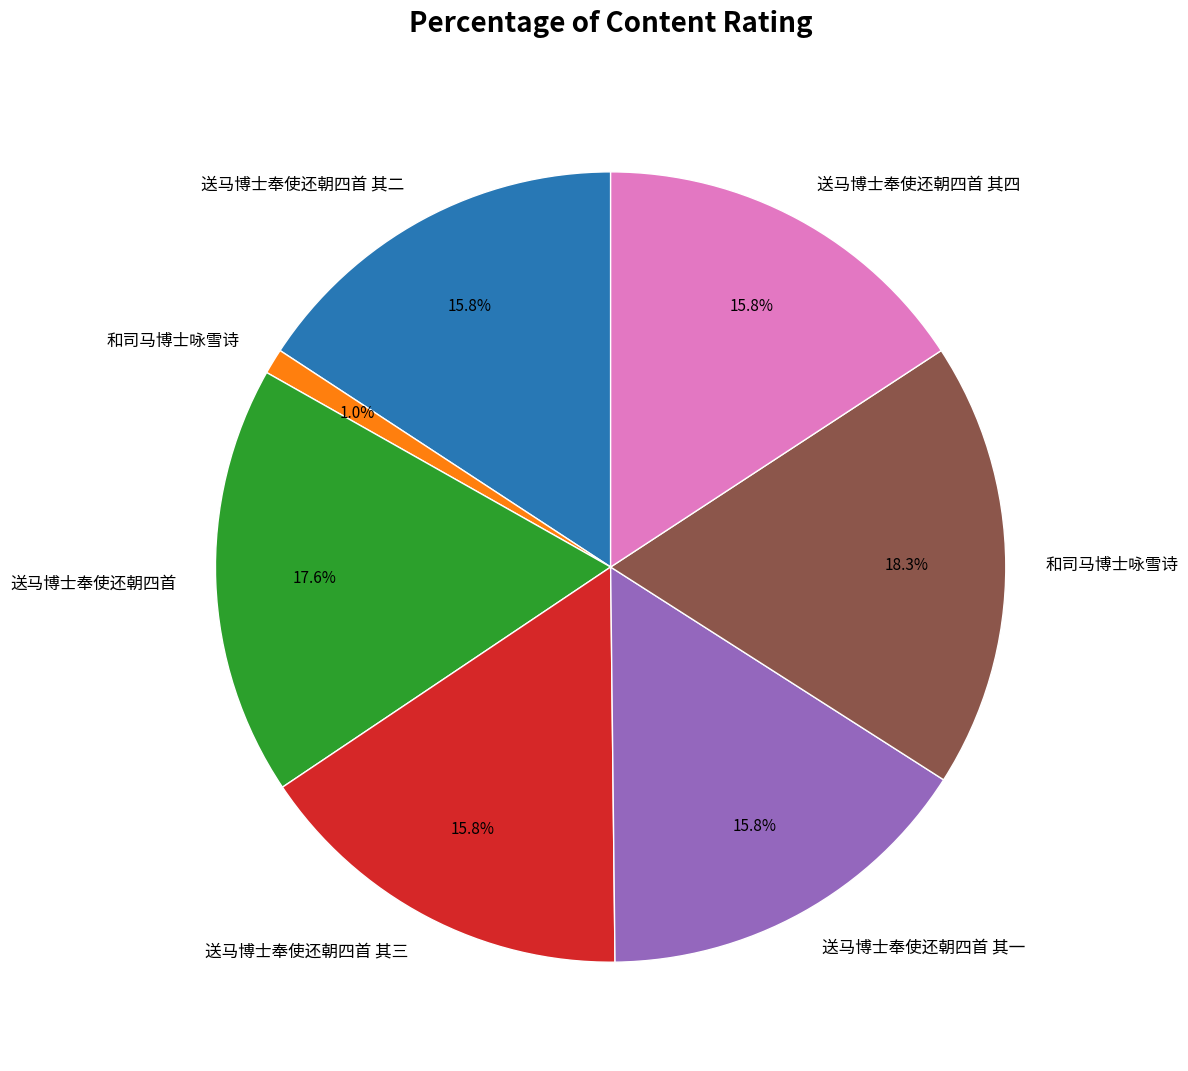

Is there a majority slice in this chart?

No